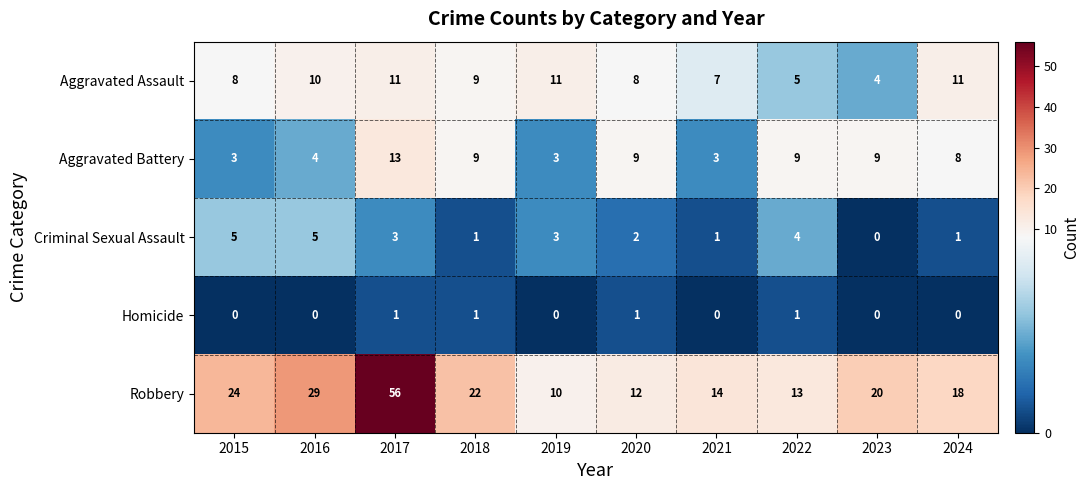

Count the number of categories in the chart.

10